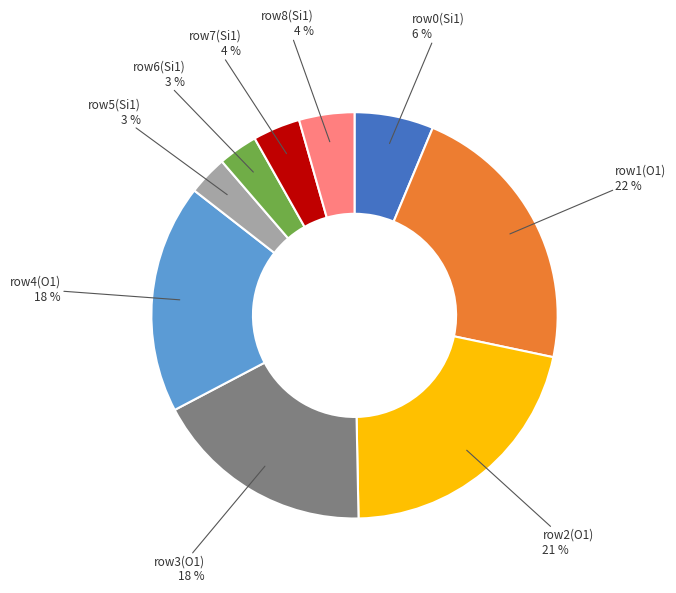

Does any single category account for the majority?

No